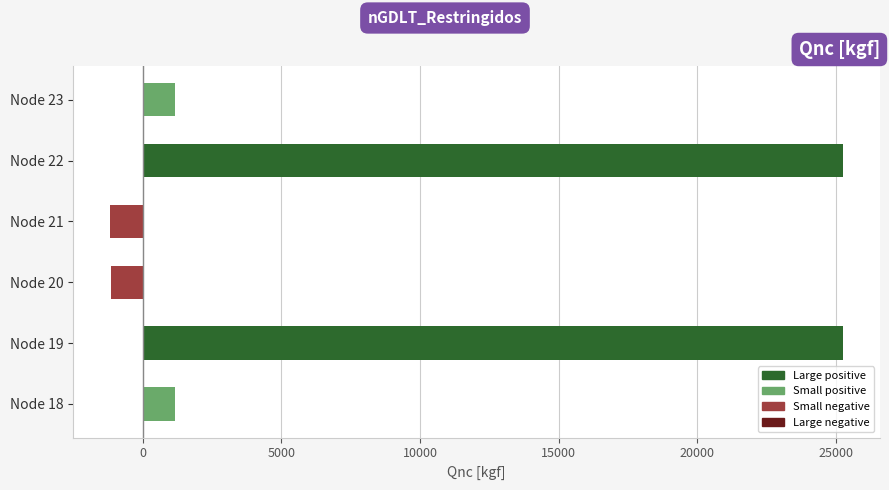

Which has a higher value, Node 22 or Node 21?

Node 22